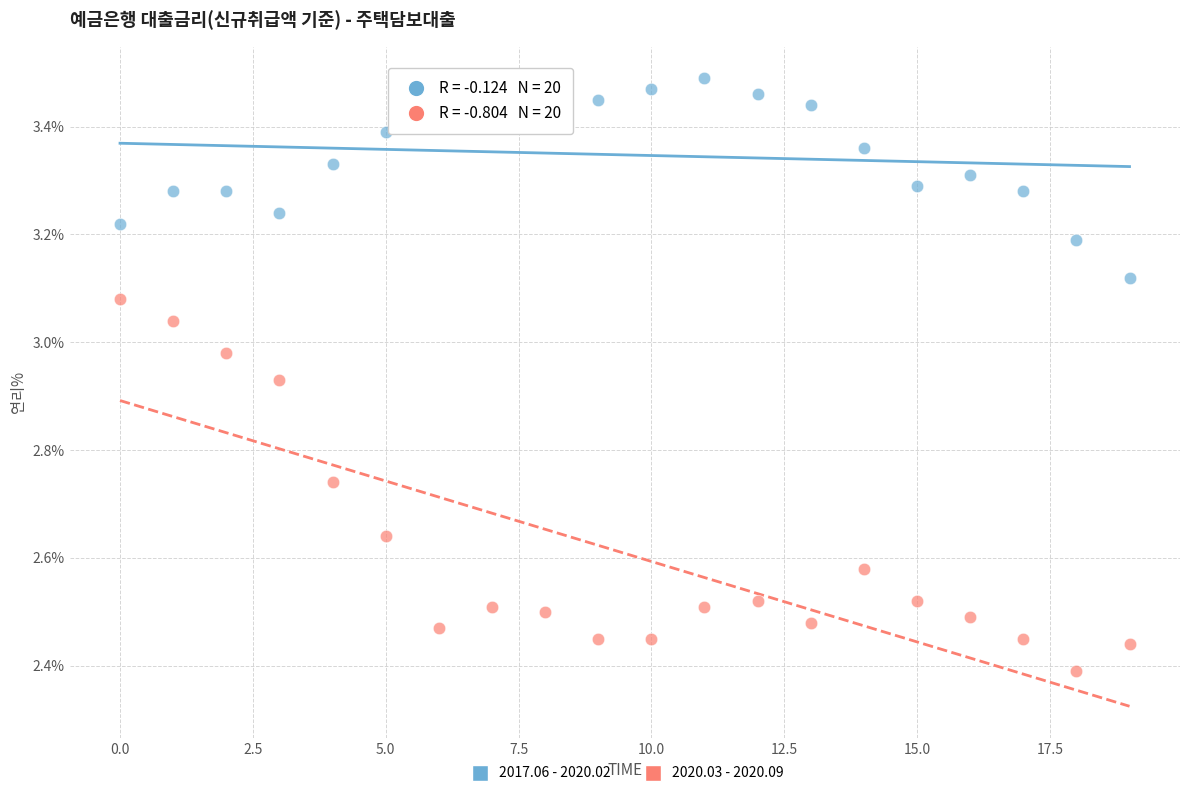

Across all data points, what is the range of Y values (max minus min)?

1.1